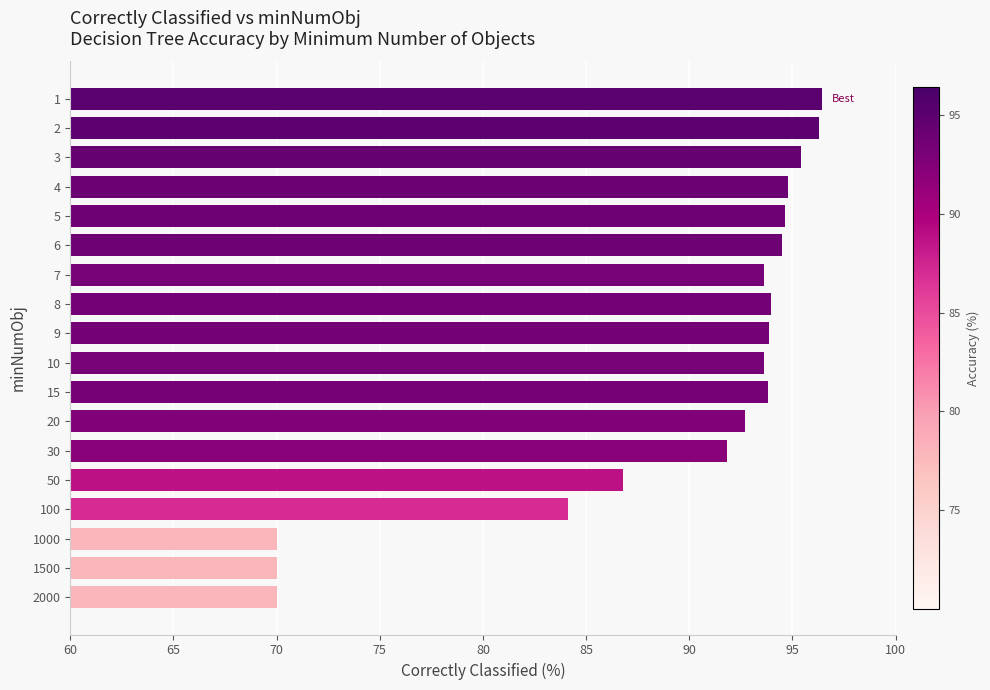

What is the value of the 11th bar from the top?

93.8